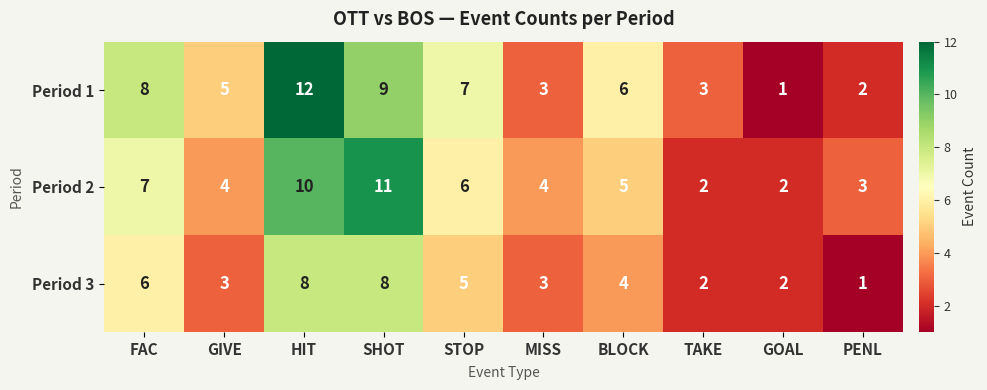

Reading right to left, transcribe all the data shown in this chart.

Period 1: 2	1	3	6	3	7	9	12	5	8
Period 2: 3	2	2	5	4	6	11	10	4	7
Period 3: 1	2	2	4	3	5	8	8	3	6